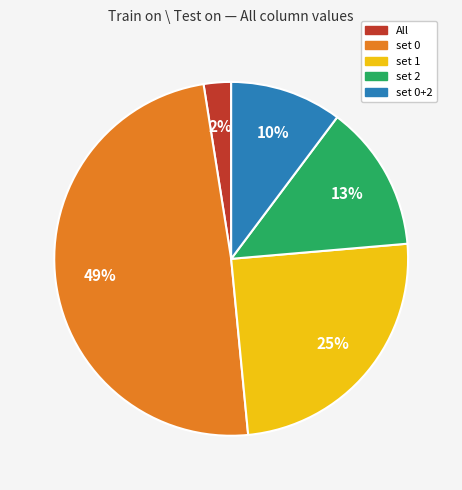

Is there a majority slice in this chart?

No